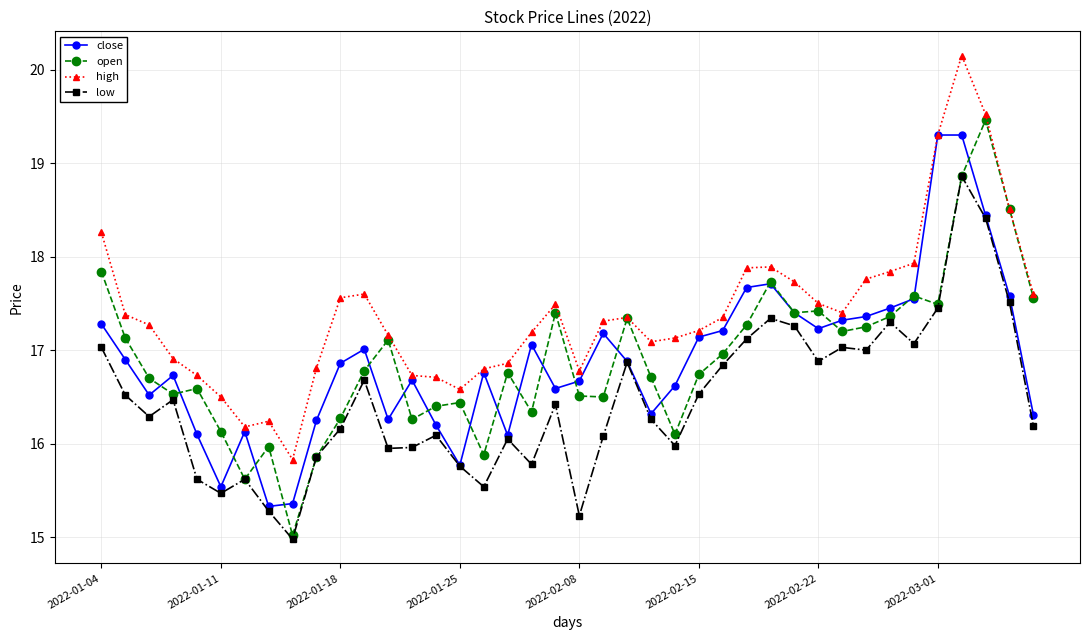

What is the maximum value for close?

19.3